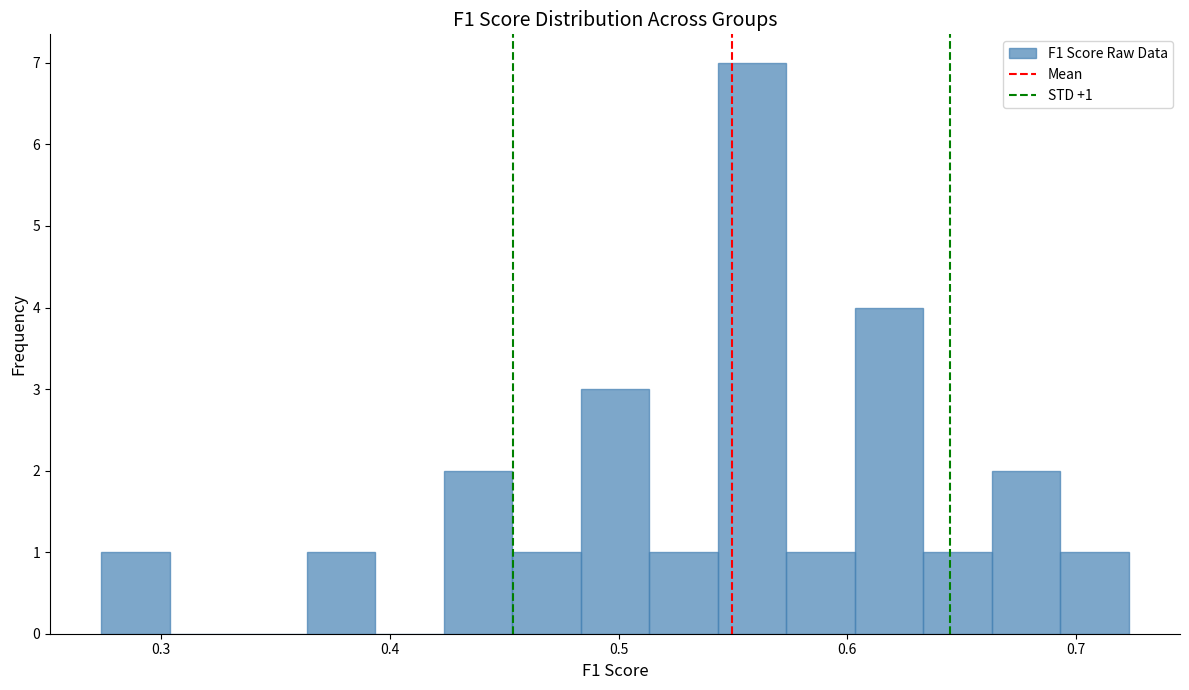

Around what value on the x-axis is the tallest bar? Give the approximate position of its centre, as read against the axis.

0.56